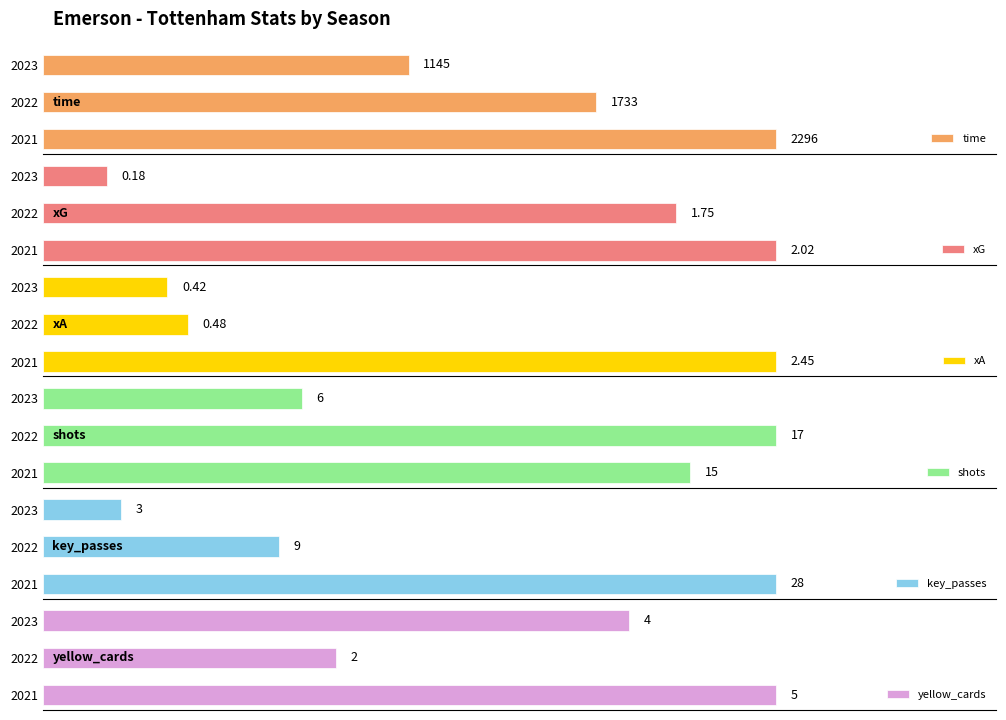

Reading left to right, what are all the values shown in this chart?

time: 2296.0	1733.0	1145.0
xG: 2.0	1.7	0.2
xA: 2.5	0.5	0.4
shots: 15.0	17.0	6.0
key_passes: 28.0	9.0	3.0
yellow_cards: 5.0	2.0	4.0